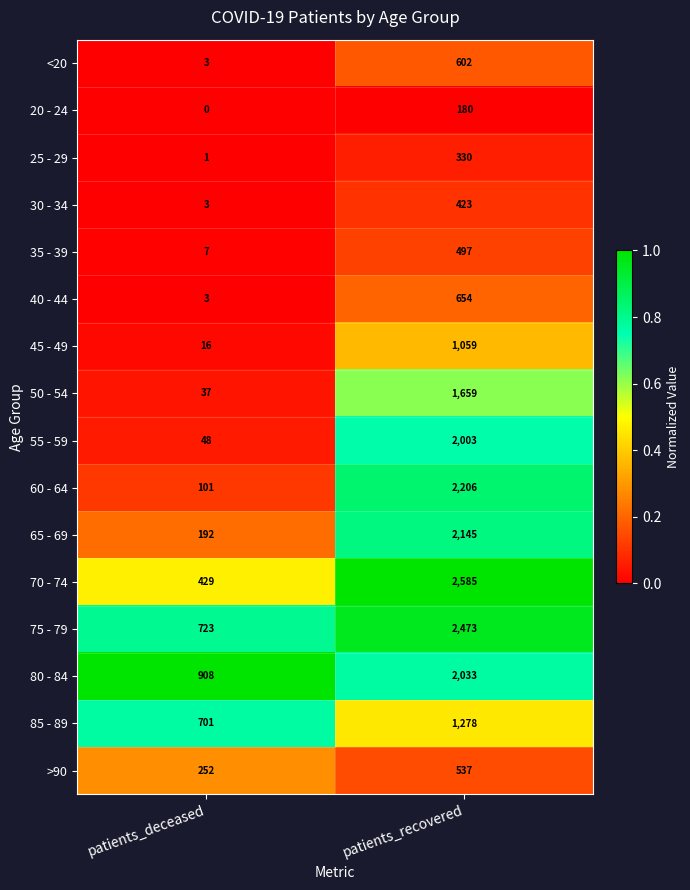

At how many categories does at least one series exceed 0?

2